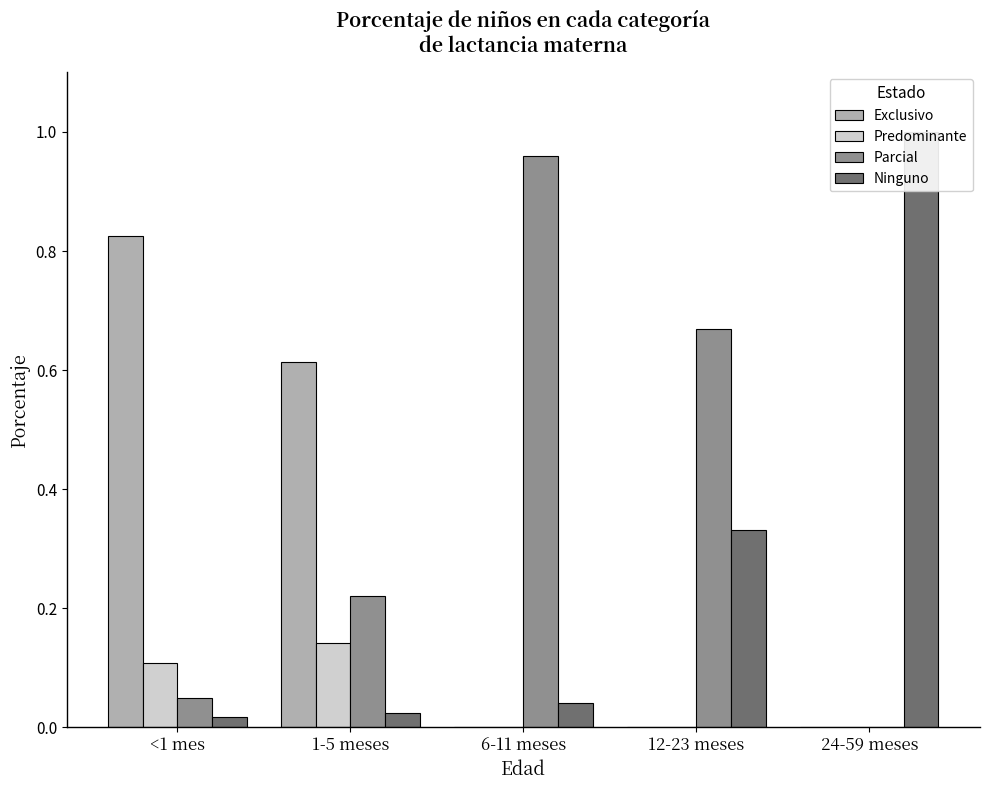

At which label does Parcial reach its minimum?

24-59 meses